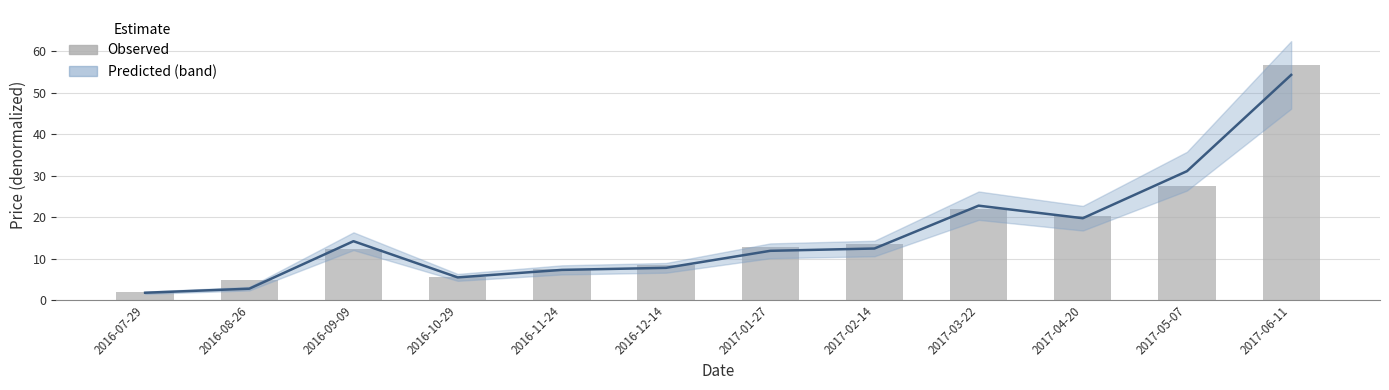

What is the value of the 9th bar from the left?

22.0